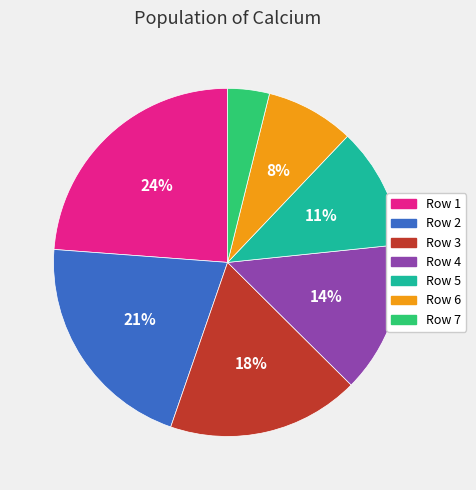

Does any single category account for the majority?

No